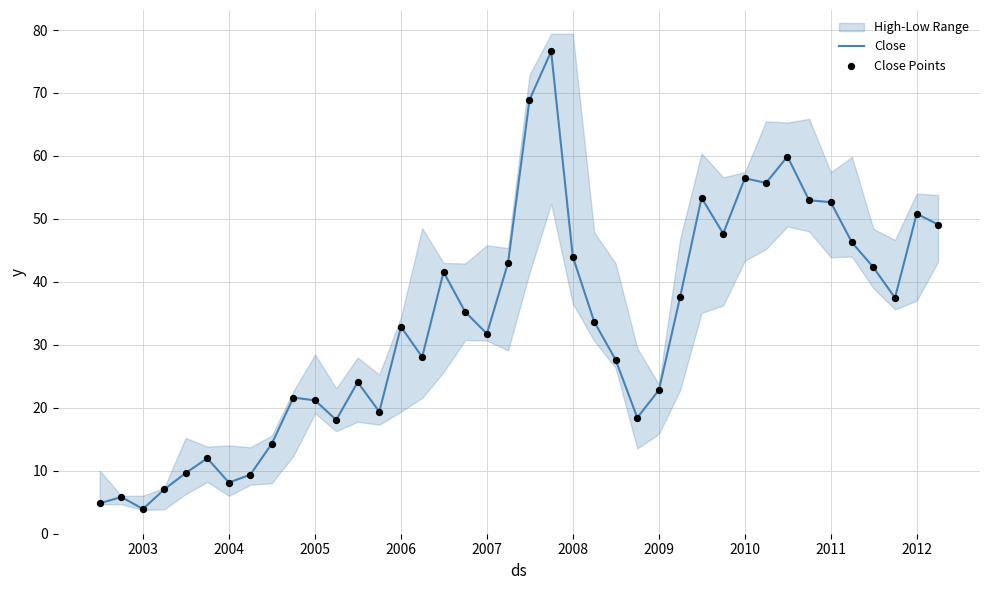

What is the total value across all series at 2012?

101.6